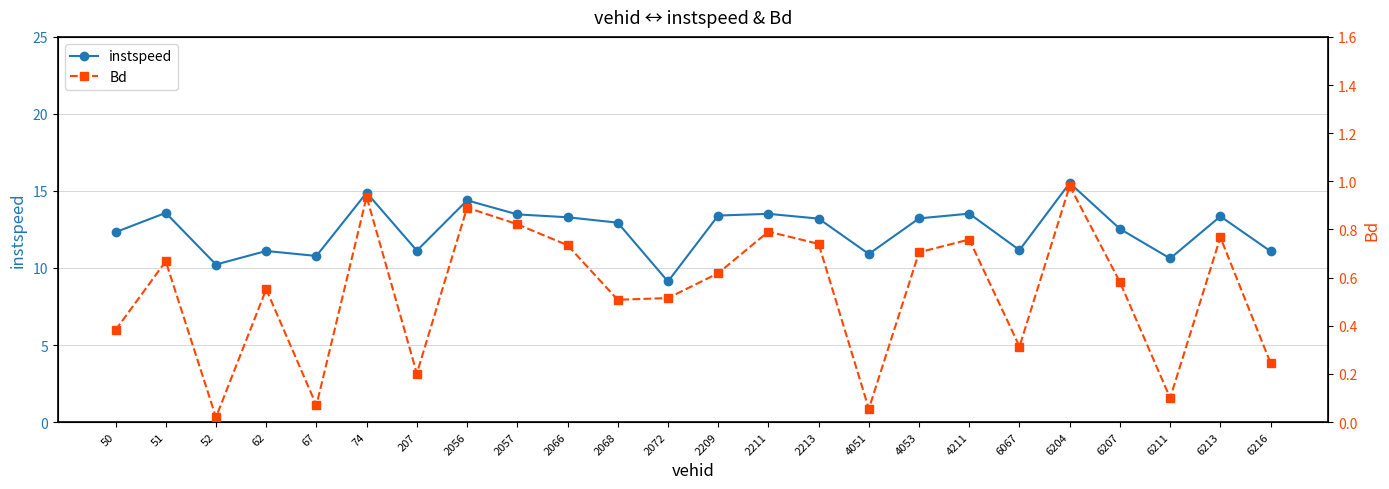

What is the spread (max minus min) of values at 2056?

13.5